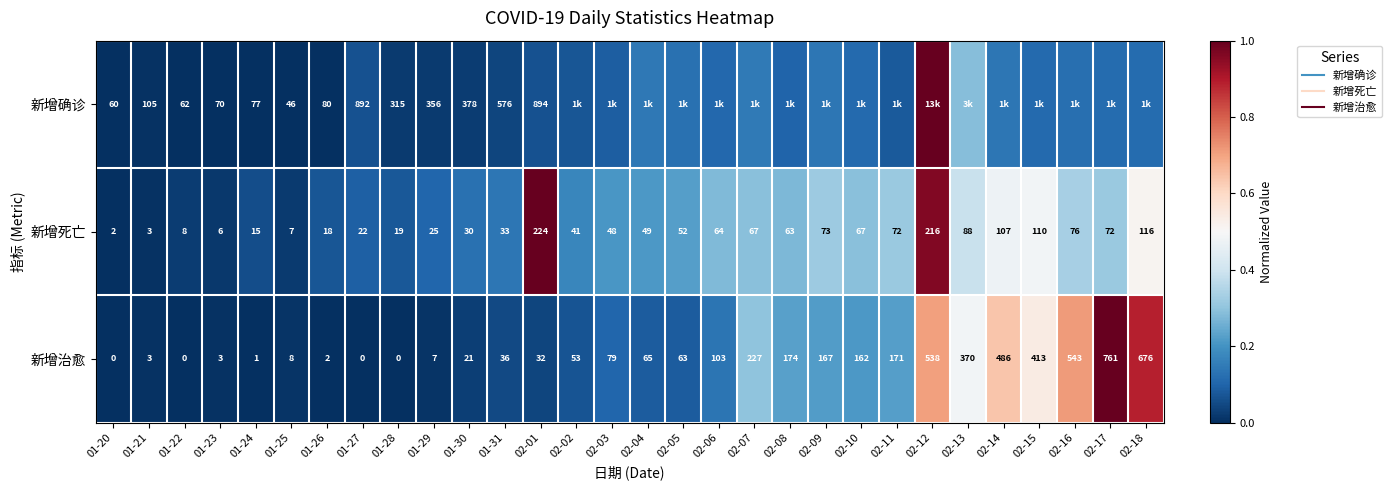

Where is 新增治愈 nearest to the value 0?

01-20